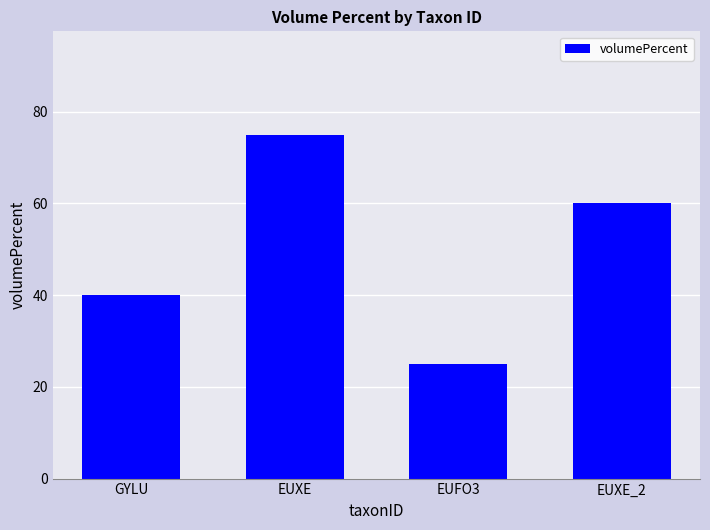

What is the change in value from GYLU to EUFO3?

-15